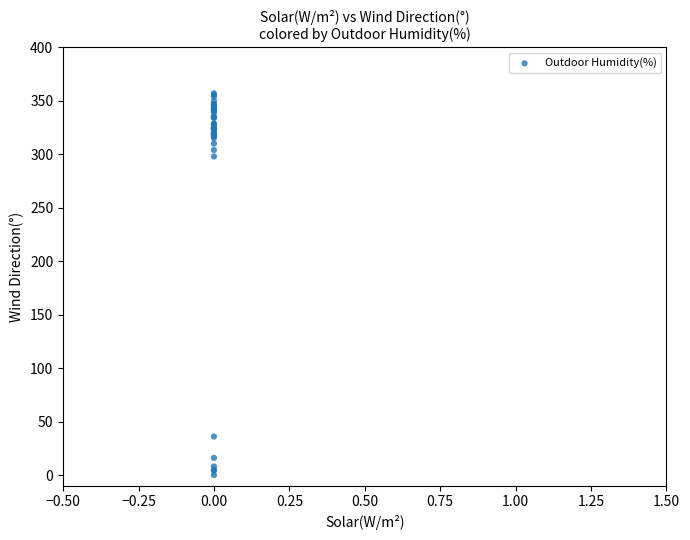

What Y value in the scatter plot is closest to 178?

298